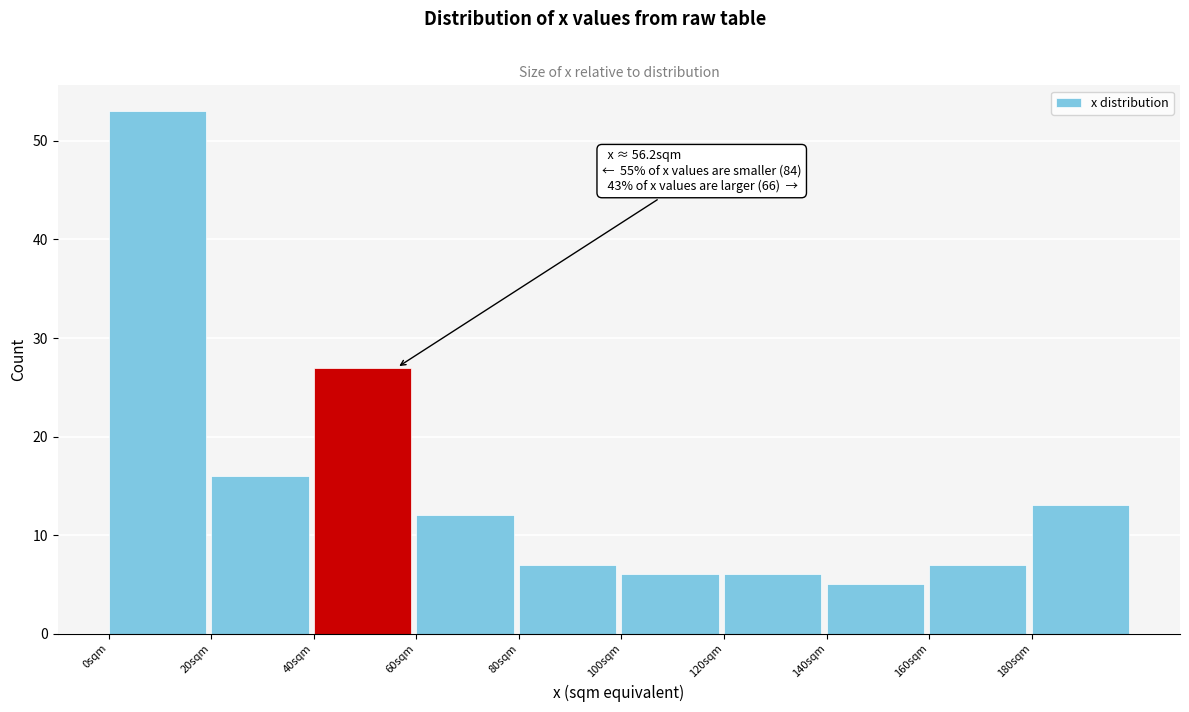

Over which range of the x-axis is the bar tallest?

0 to 20